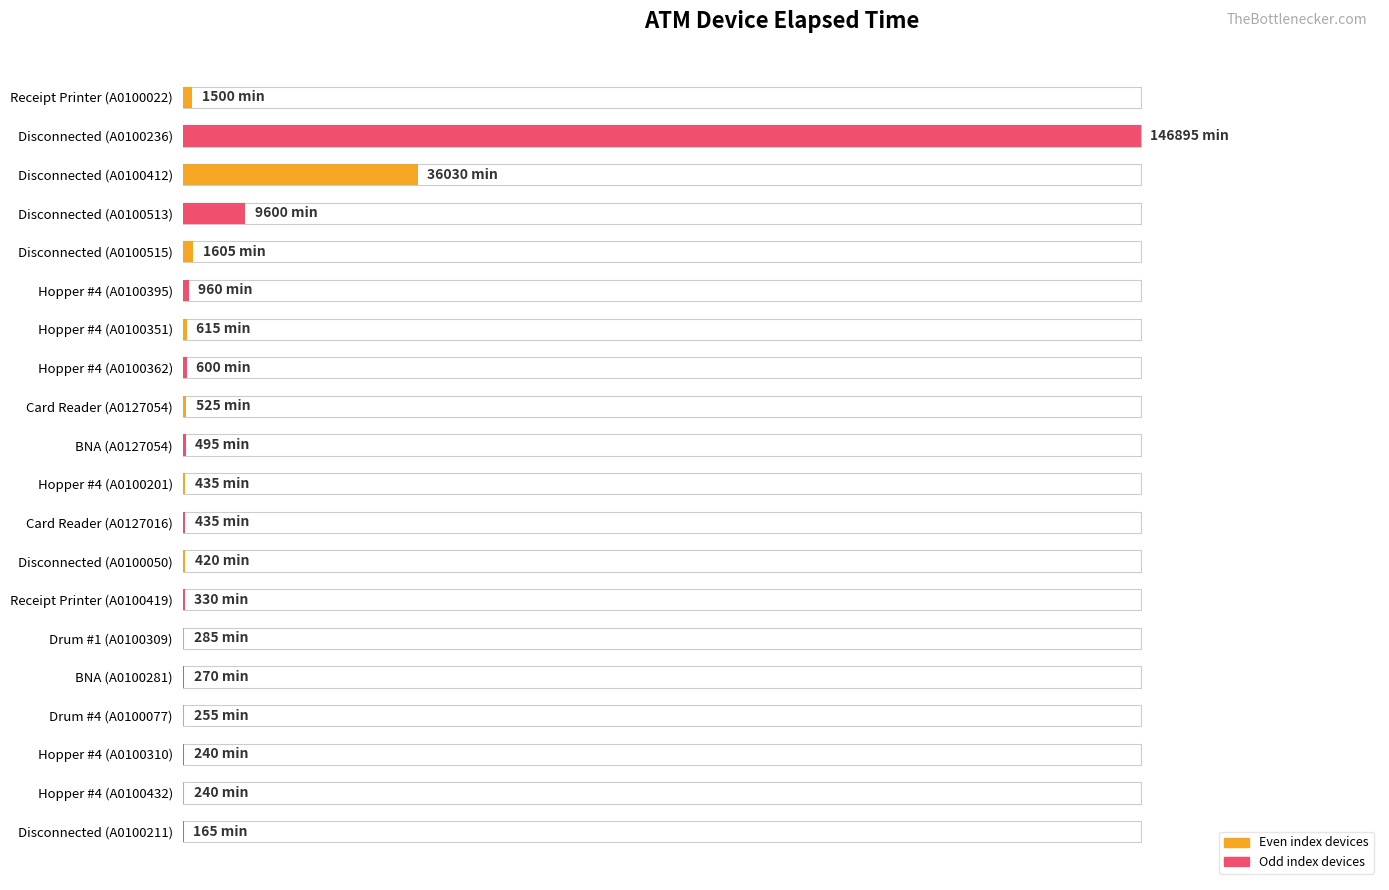

Does the chart contain stacked bars?

No